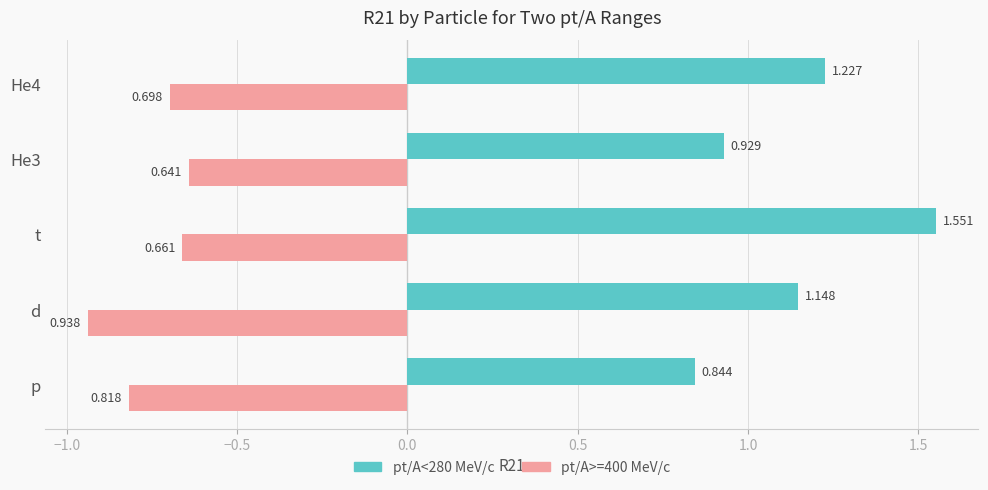

What is the sum of all pt/A>=400 MeV/c values?

-3.8